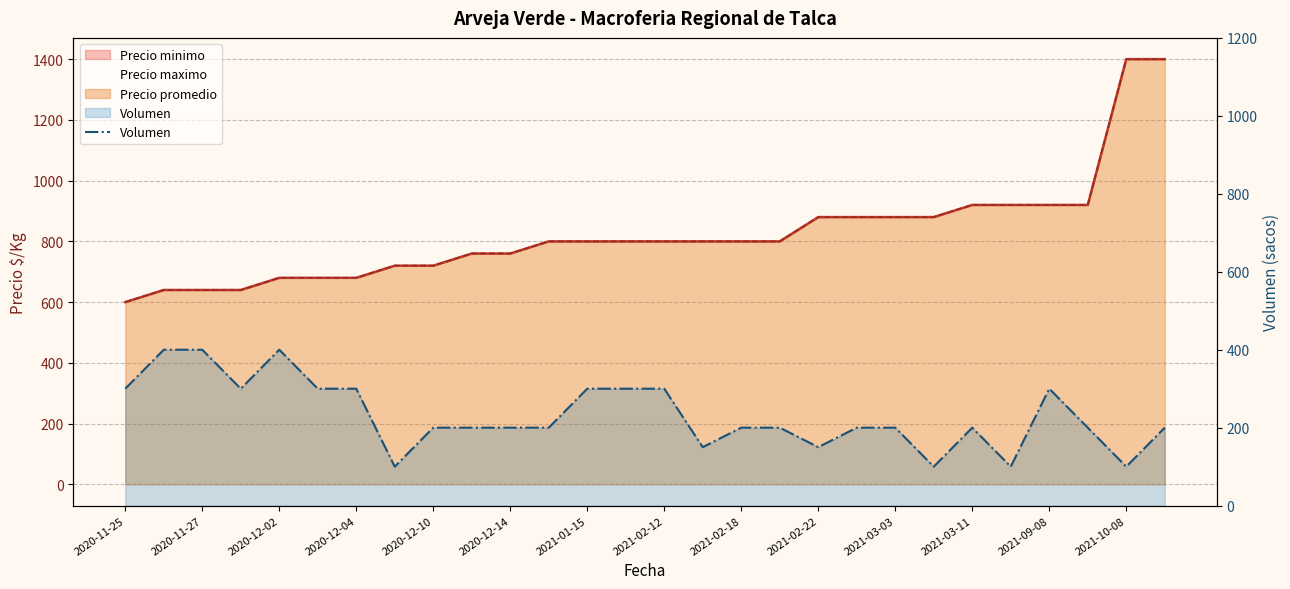

How many interior local valleys (lower than both neighbors) does the data have?

7